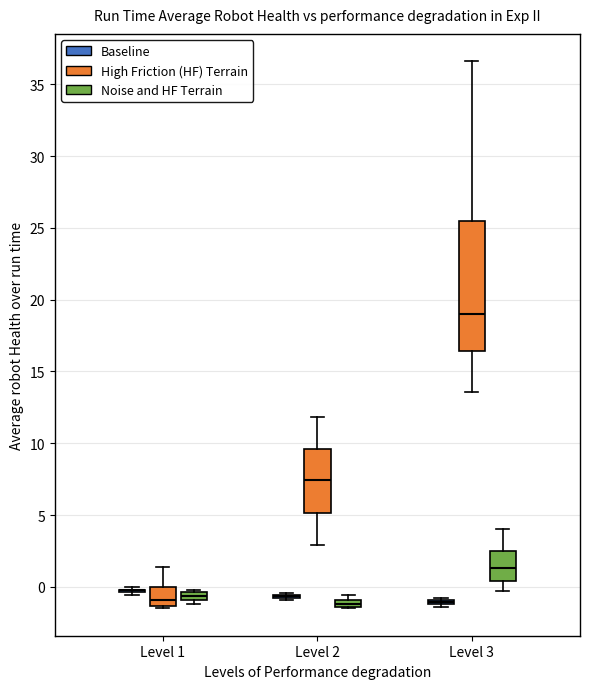

Comparing the boxes themselves (not the whiskers), which one is the tallest?

Level 3 (High Friction (HF) Terrain)